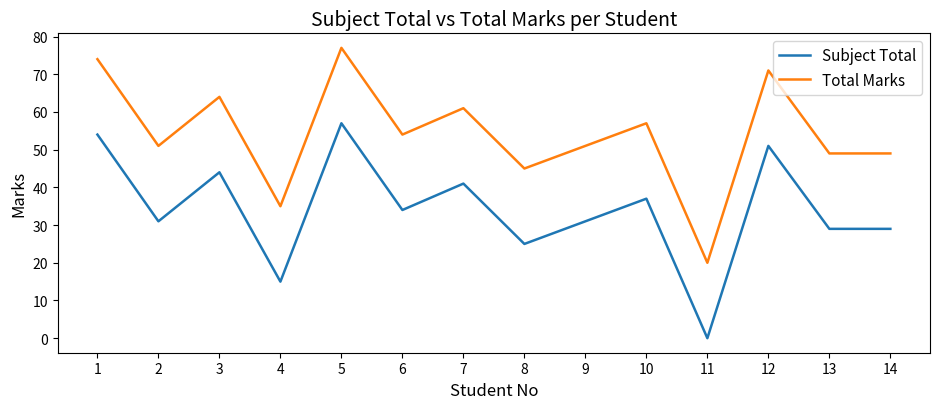

True or false: Total Marks has a value of 20 at 9.

False